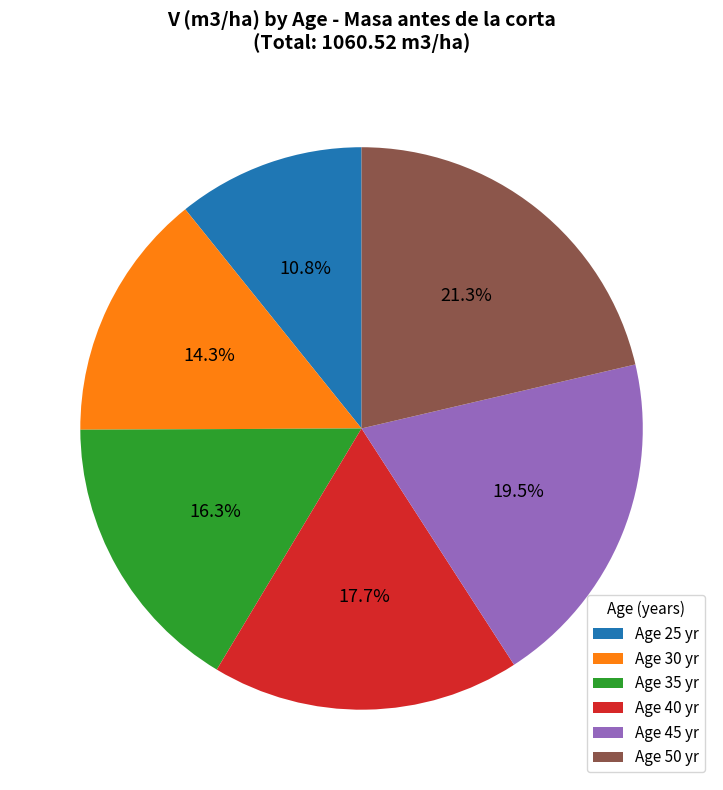

Does Age 35 yr account for over 50% of the chart?

No